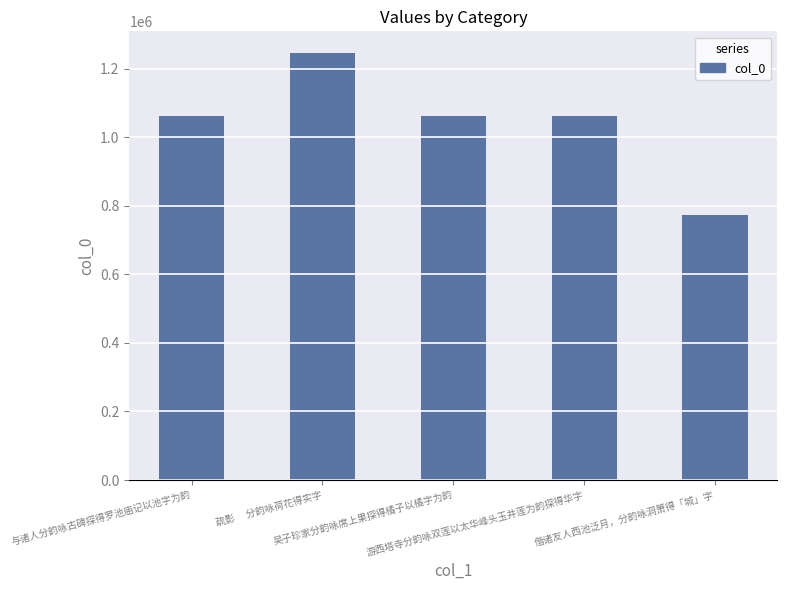

What is the greatest value displayed?

1246764